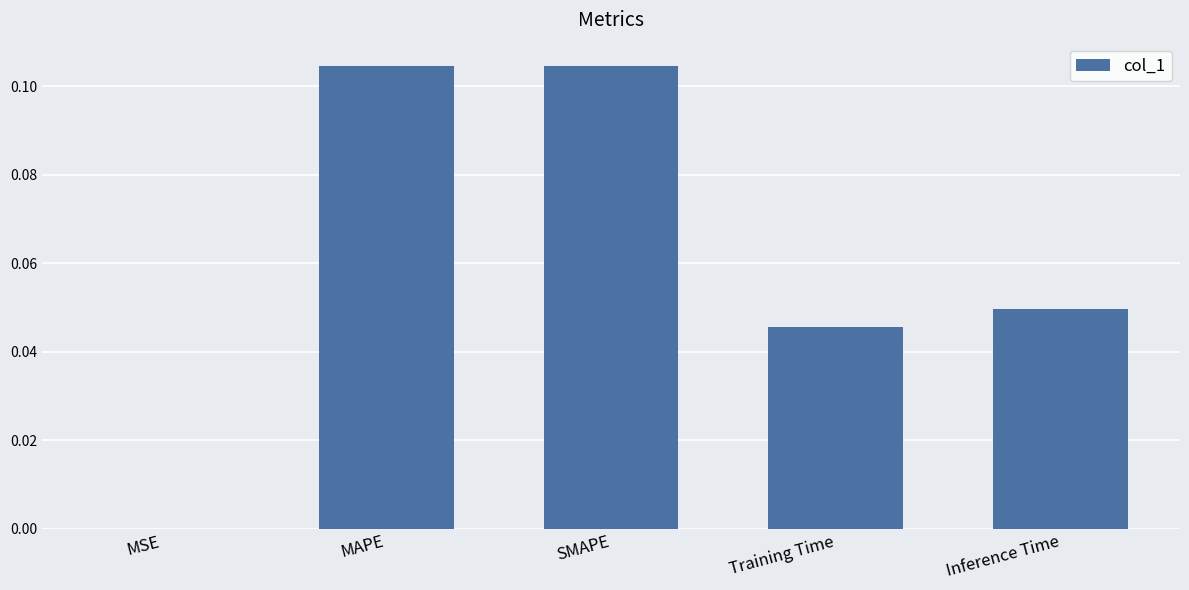

Is it true that the value at MSE is 0.0?

True